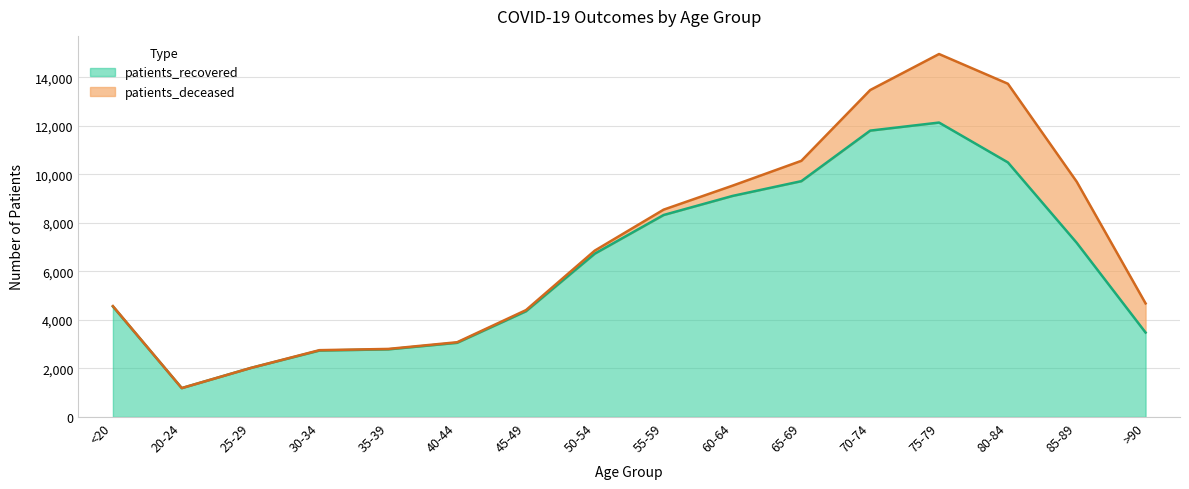

What is the greatest value displayed?

12131